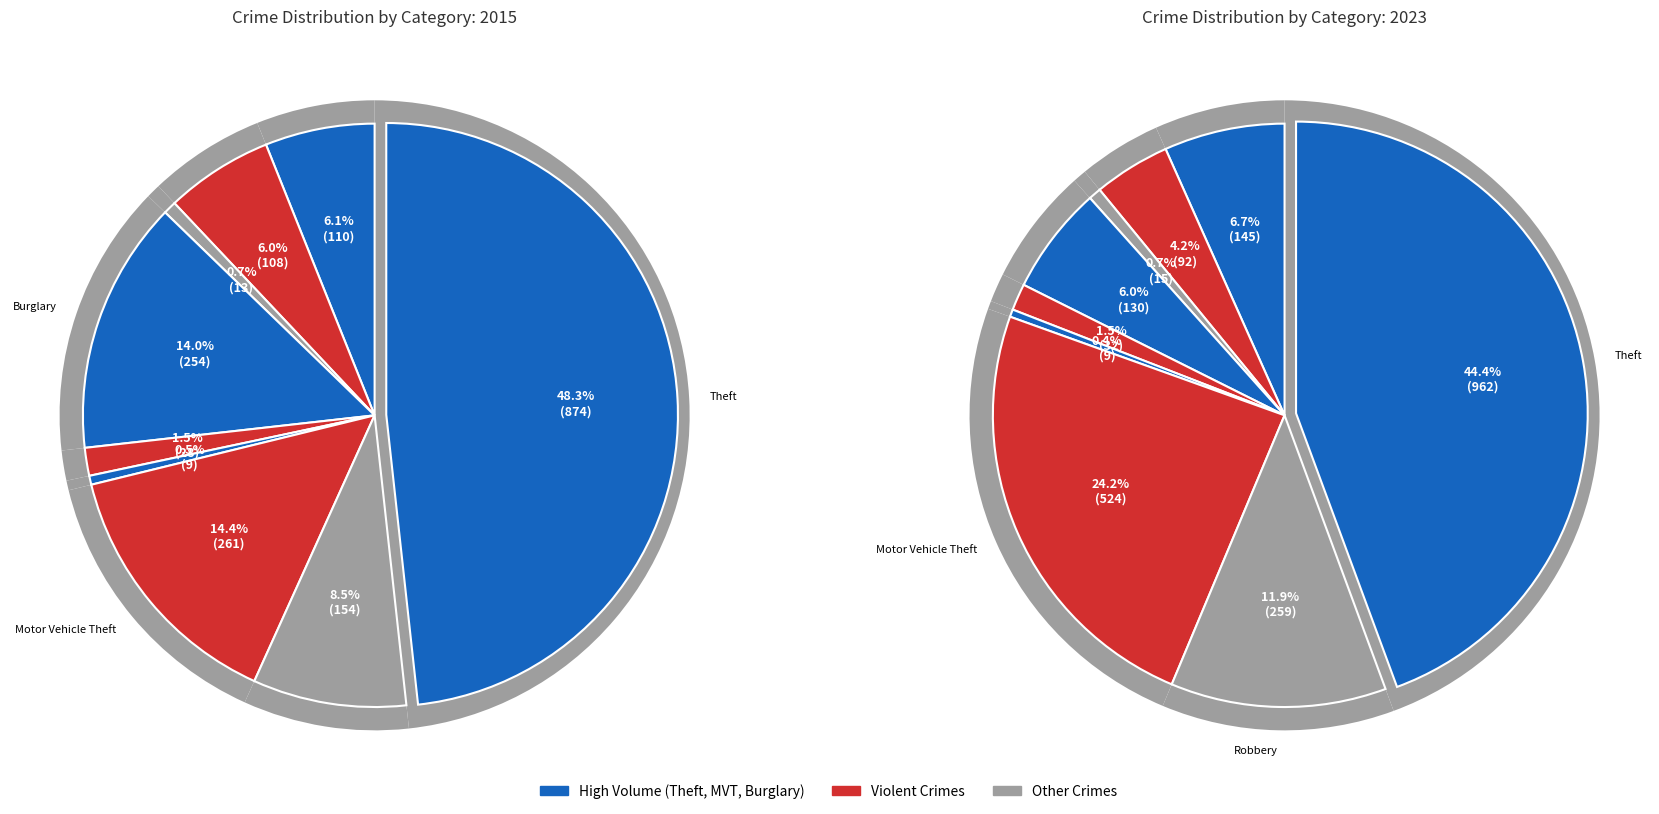

Which series has the widest spread of values?

2023